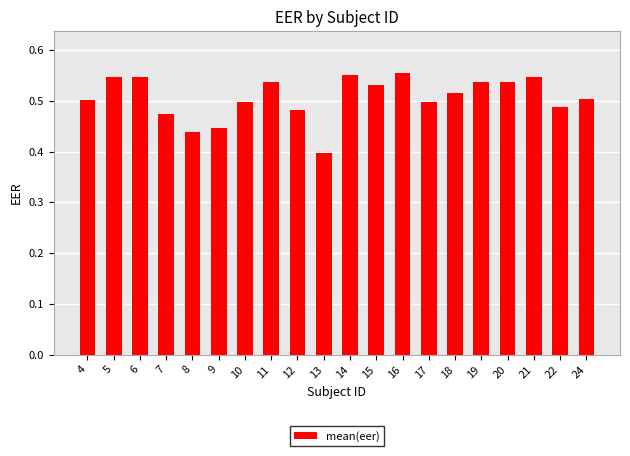

Where is the data nearest to the value 0?

13